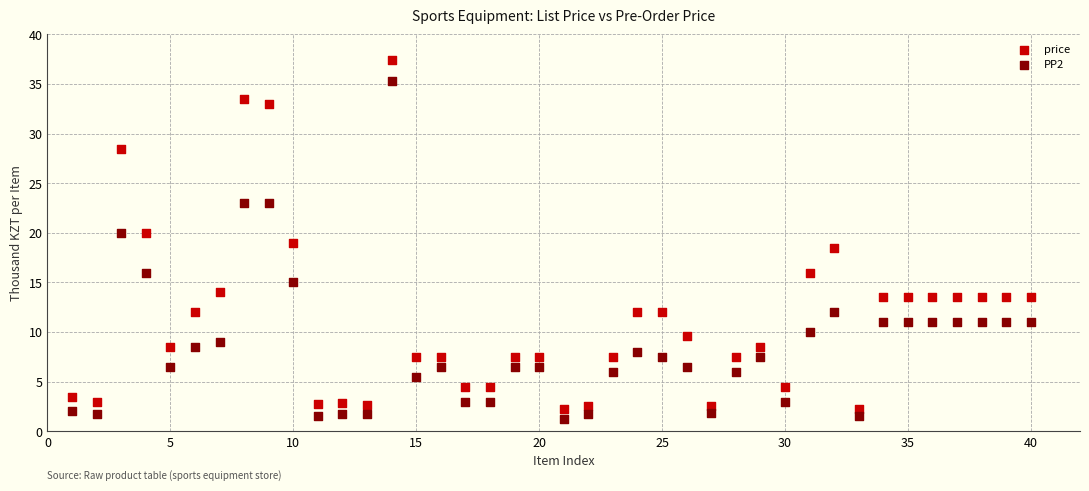

What are all the series names shown in the legend?

price, PP2